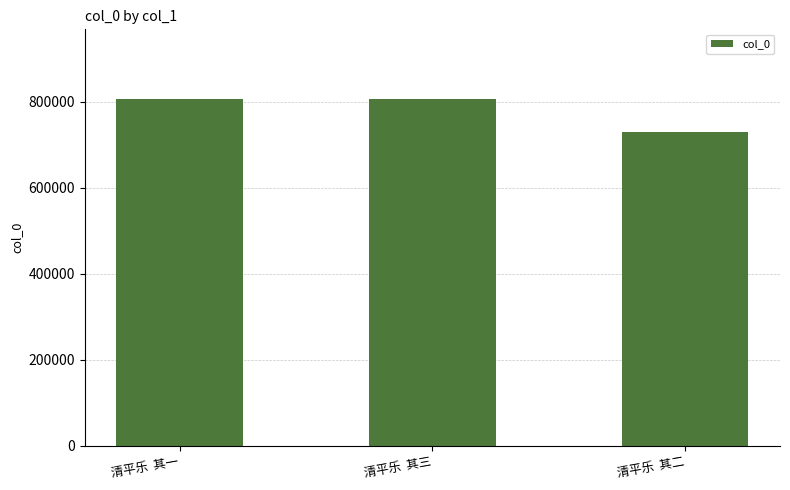

What is the change in value from 清平乐  其一 to 清平乐  其三?

+1